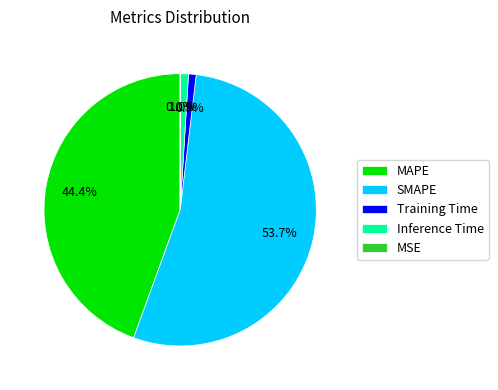

What percentage is NOT represented by SMAPE?

46.3%